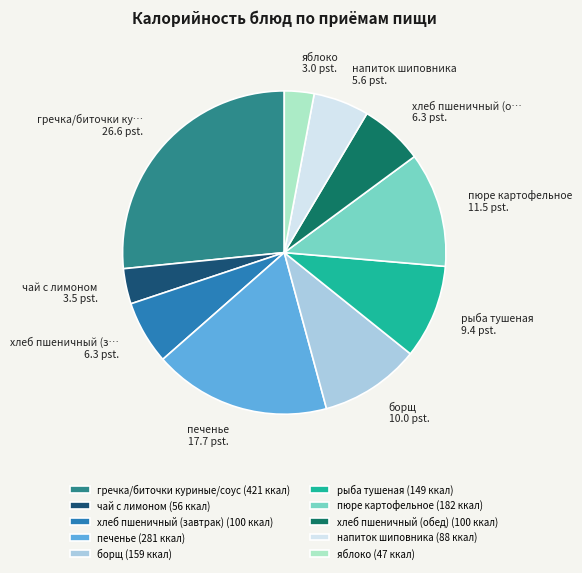

What is the largest slice in the pie chart?

гречка/биточки куриные/соус